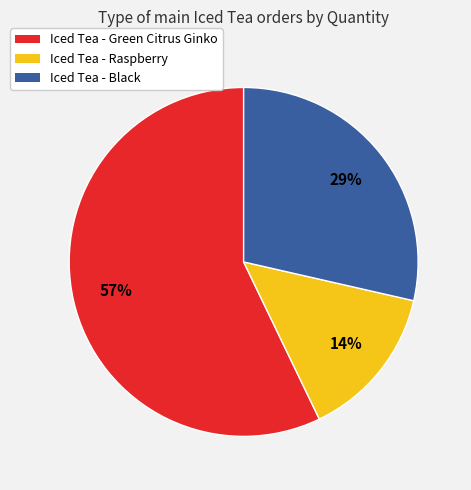

Which category has the biggest portion of the pie?

Iced Tea - Green Citrus Ginko